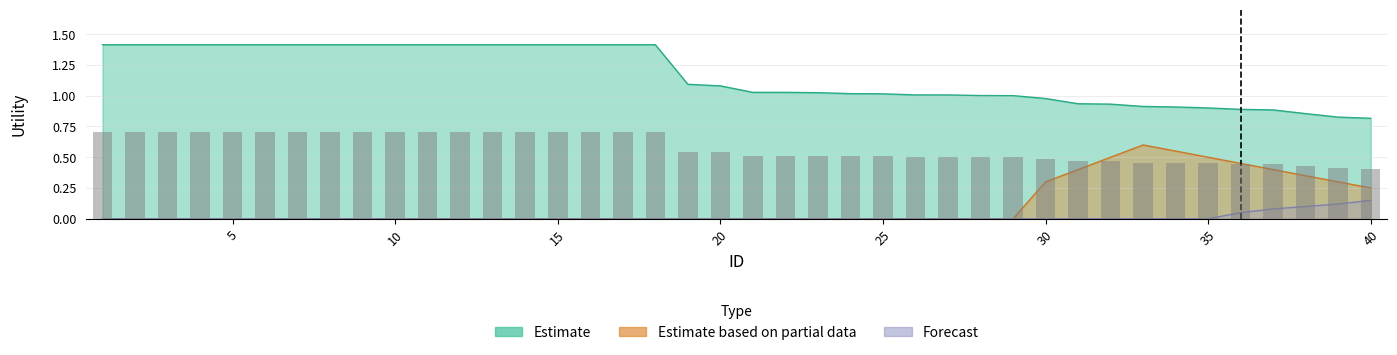

Which series has the largest range (max minus min)?

Estimate based on partial data